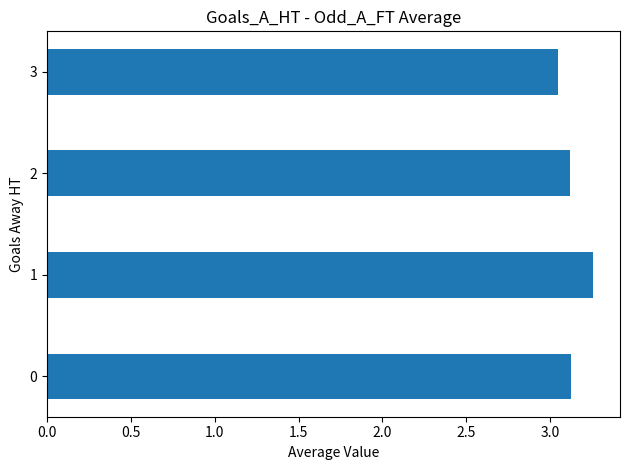

What is the difference between the maximum and minimum values?

0.2